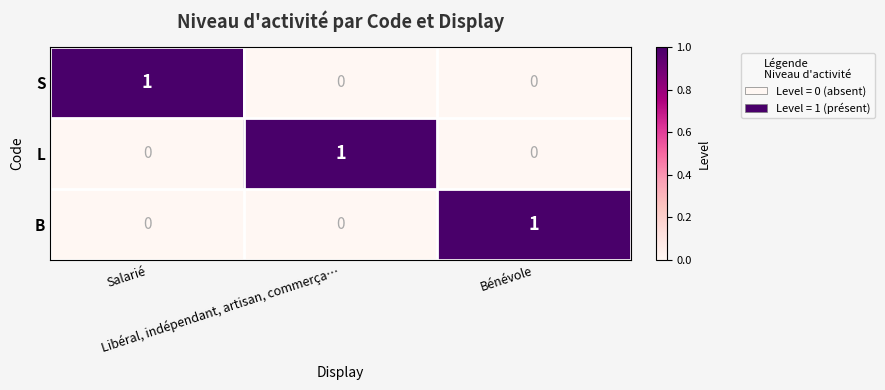

Count the L values in the range 0 to 1.

3